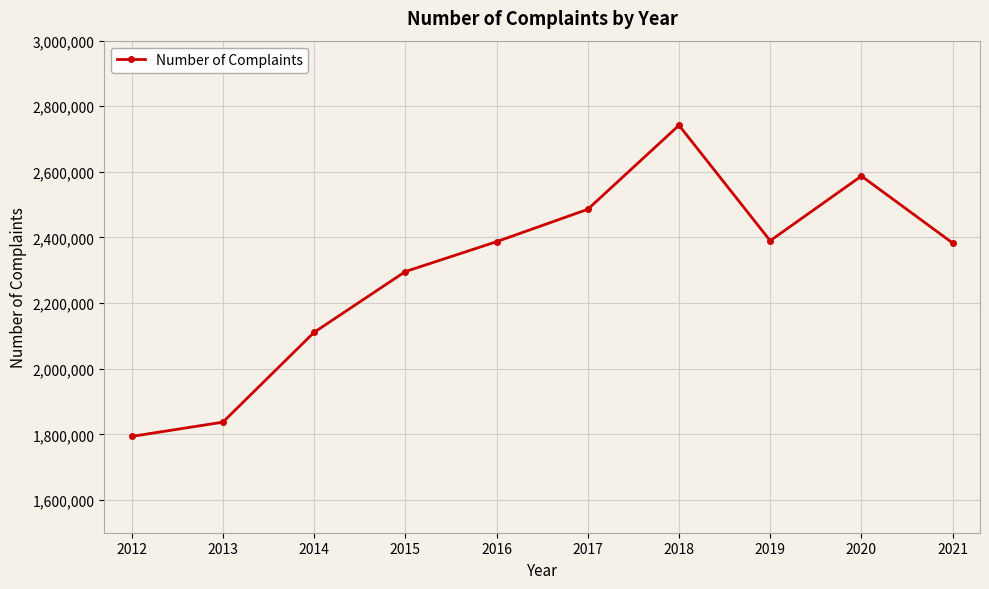

Is it true that the value at 2021 is 2383259?

True